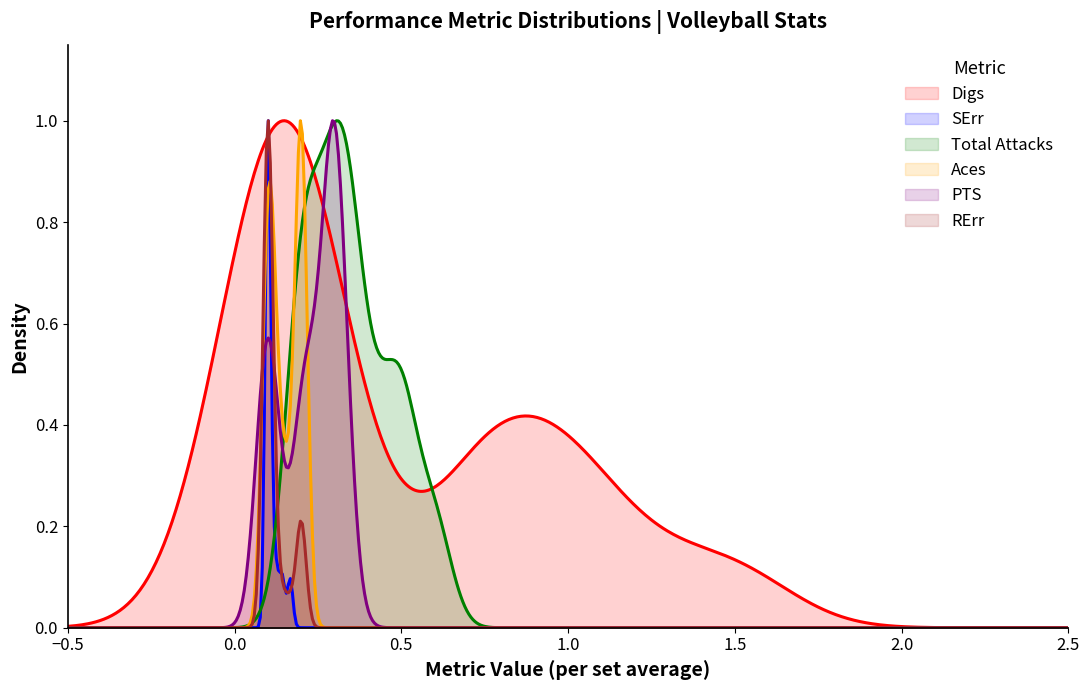

How many lines are shown in the chart?

6